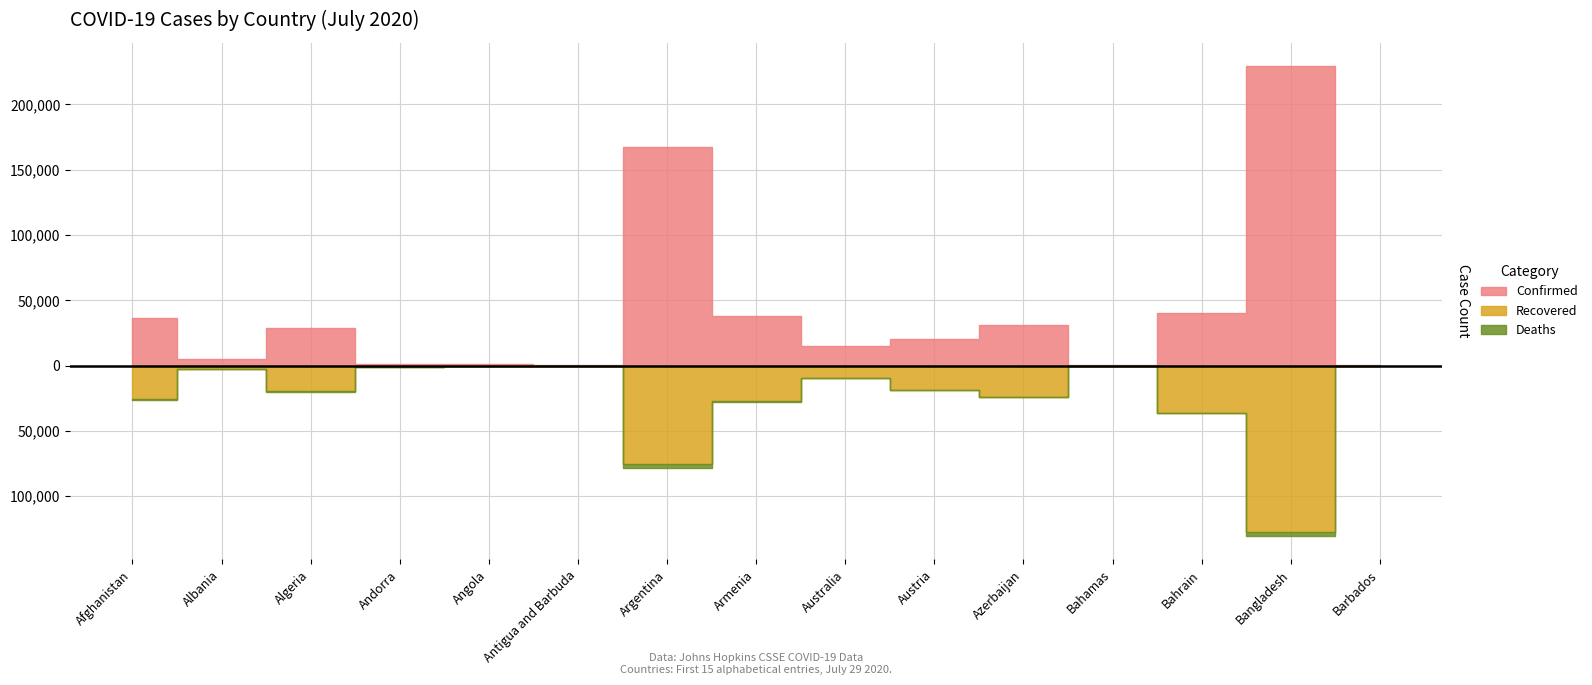

Reading right to left, list all the values displayed in this chart.

Confirmed: Barbados=110	Bangladesh=229185	Bahrain=39921	Bahamas=382	Azerbaijan=30858	Austria=20677	Australia=15304	Armenia=37629	Argentina=167416	Antigua and Barbuda=86	Angola=1000	Andorra=907	Algeria=28615	Albania=4997	Afghanistan=36368
Recovered: Barbados=94	Bangladesh=127414	Bahrain=36531	Bahamas=91	Azerbaijan=23873	Austria=18379	Australia=9431	Armenia=27357	Argentina=75083	Antigua and Barbuda=65	Angola=266	Andorra=803	Algeria=19233	Albania=2789	Afghanistan=25358
Deaths: Barbados=7	Bangladesh=3000	Bahrain=141	Bahamas=11	Azerbaijan=430	Austria=713	Australia=167	Armenia=719	Argentina=3082	Antigua and Barbuda=3	Angola=47	Andorra=52	Algeria=1174	Albania=148	Afghanistan=1270